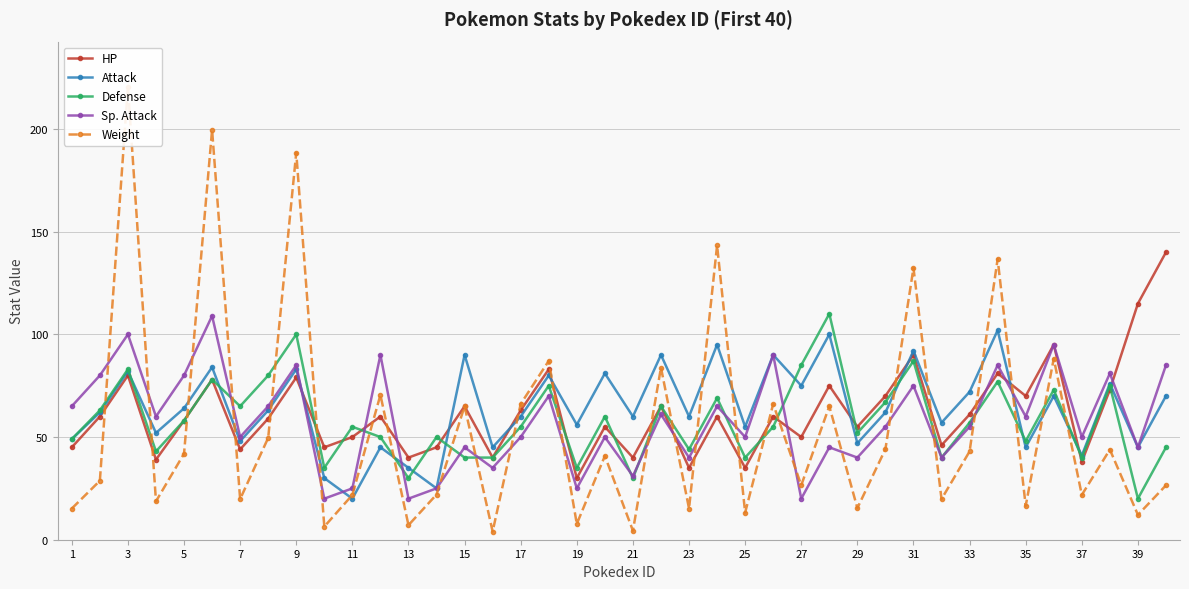

What is the minimum value for Attack?

20